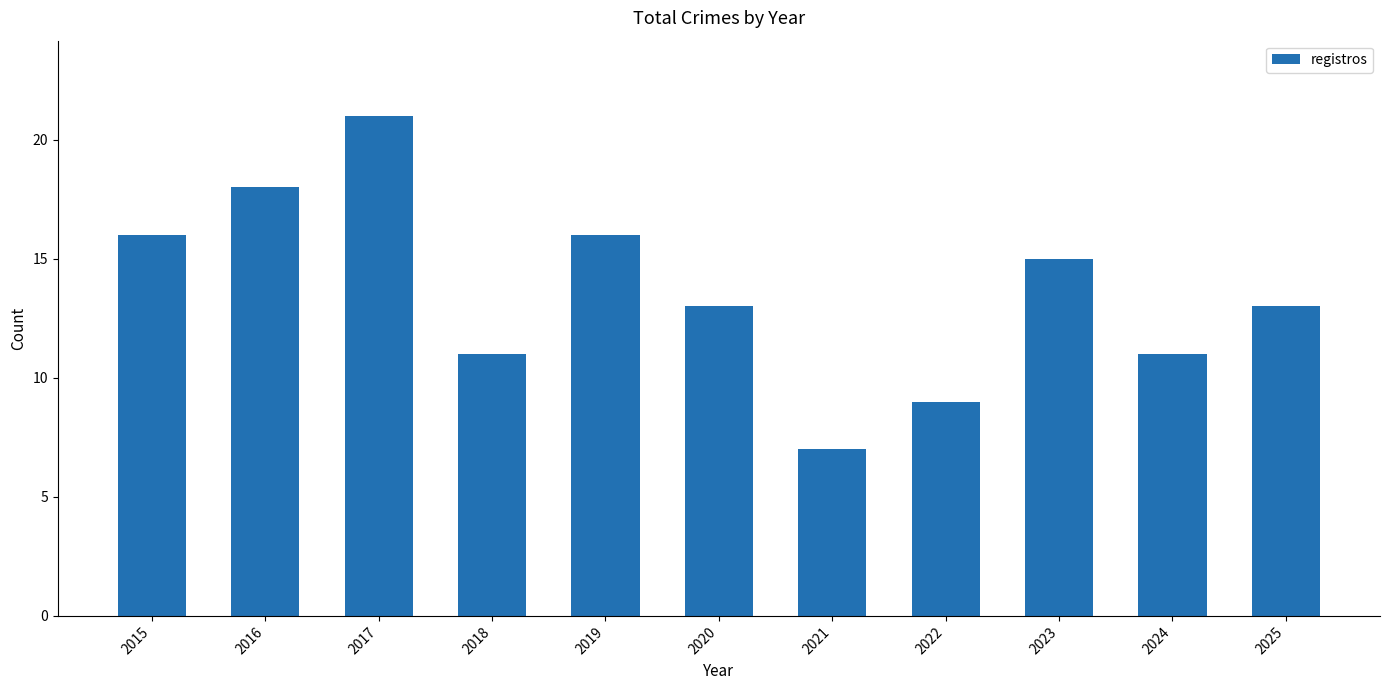

Reading left to right, what are all the values shown in this chart?

2015=16	2016=18	2017=21	2018=11	2019=16	2020=13	2021=7	2022=9	2023=15	2024=11	2025=13